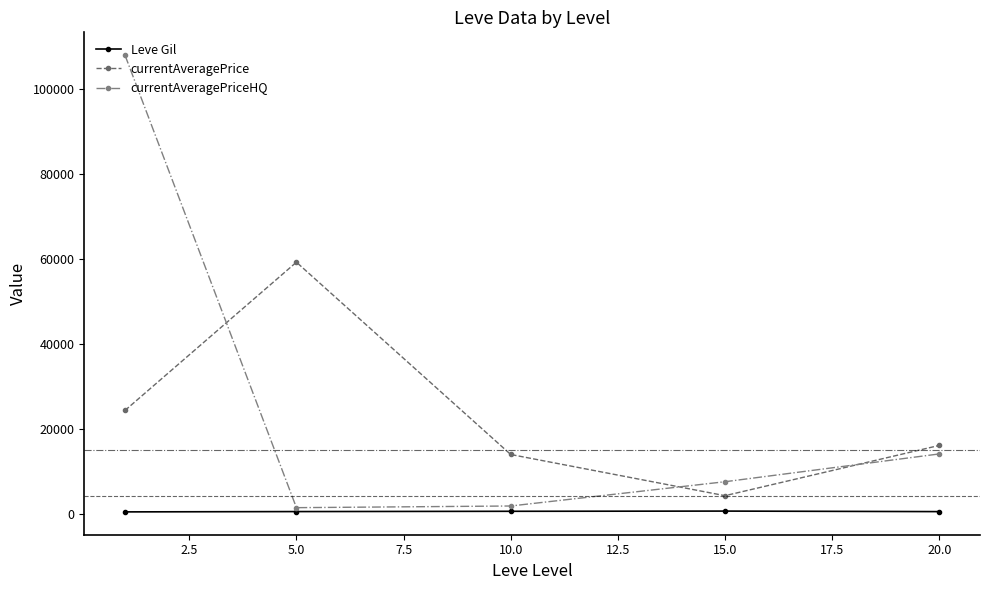

Which series has the largest range (max minus min)?

currentAveragePriceHQ